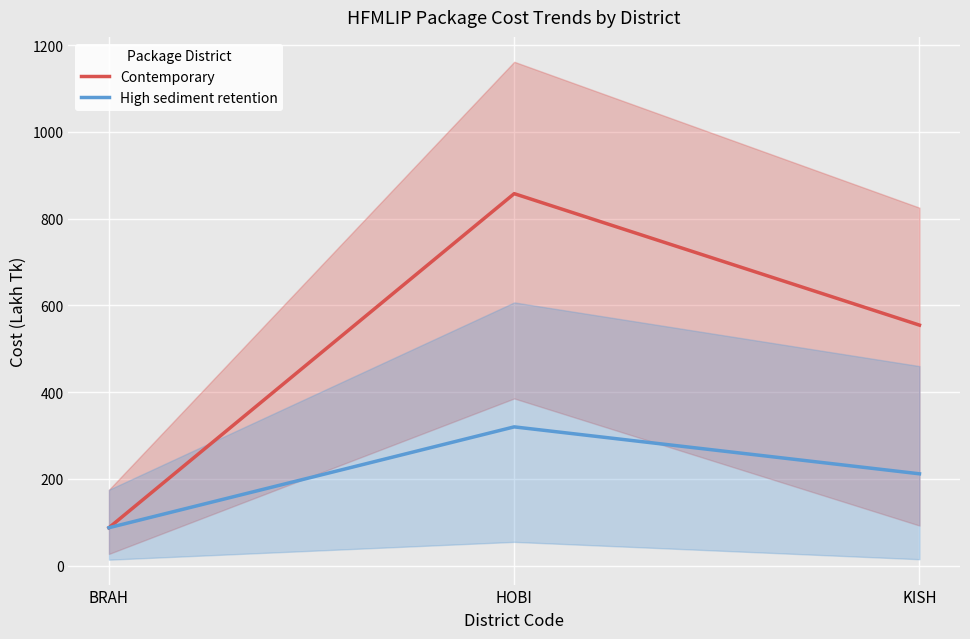

Is this an area chart (filled region under the line)?

No